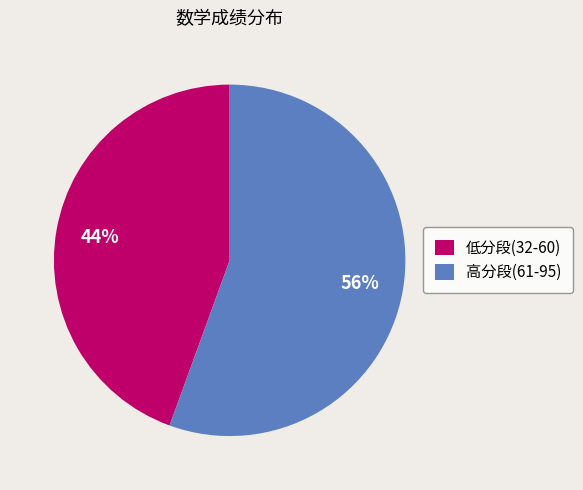

Is there a majority slice in this chart?

Yes